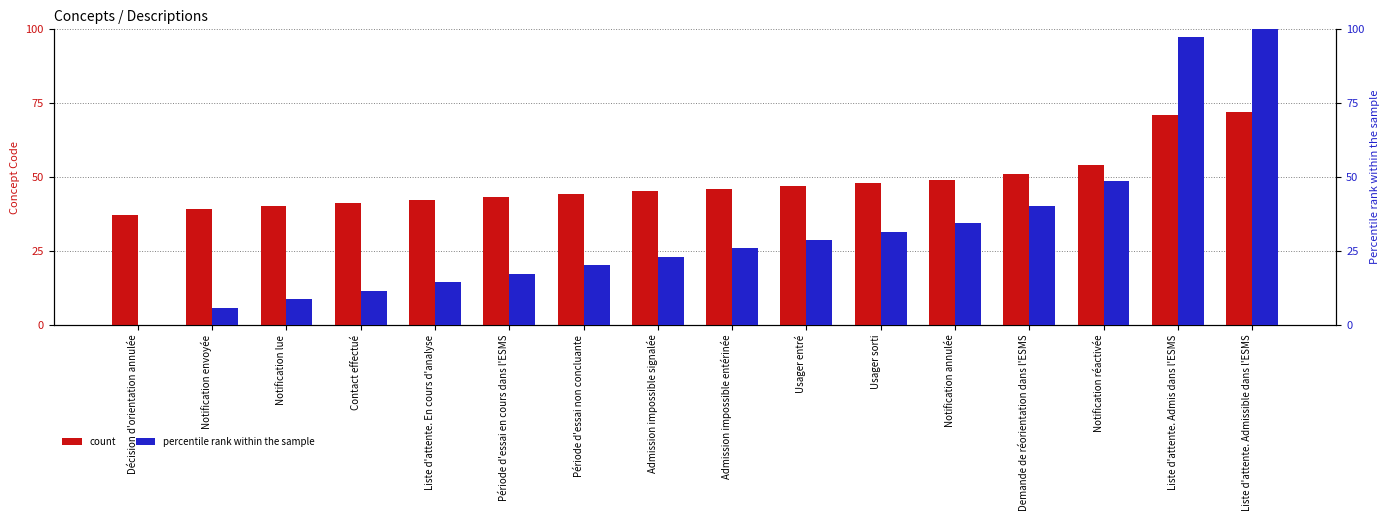

Which series has the largest total across all categories?

count